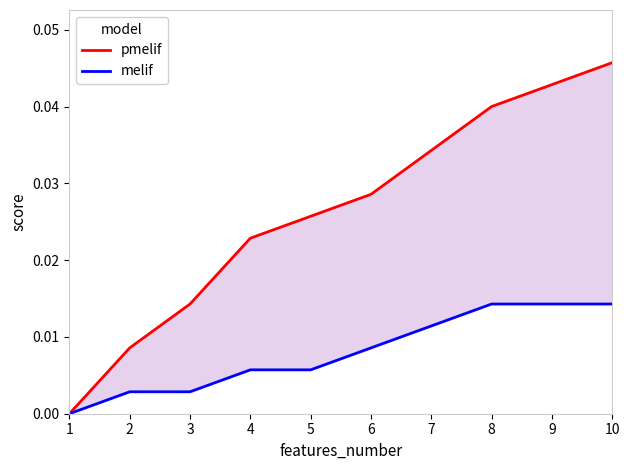

Which series changed the most between 4 and 9?

pmelif